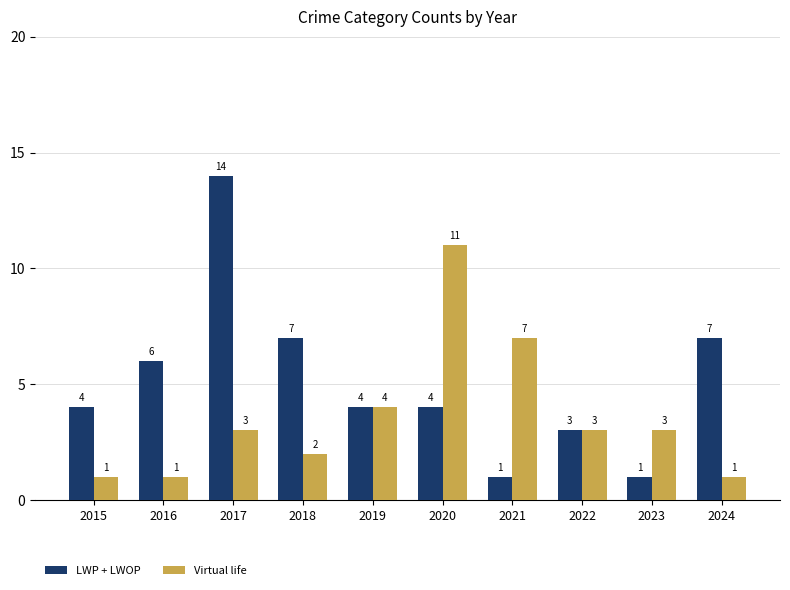

Is it true that LWP + LWOP equals 4 at 2019?

True